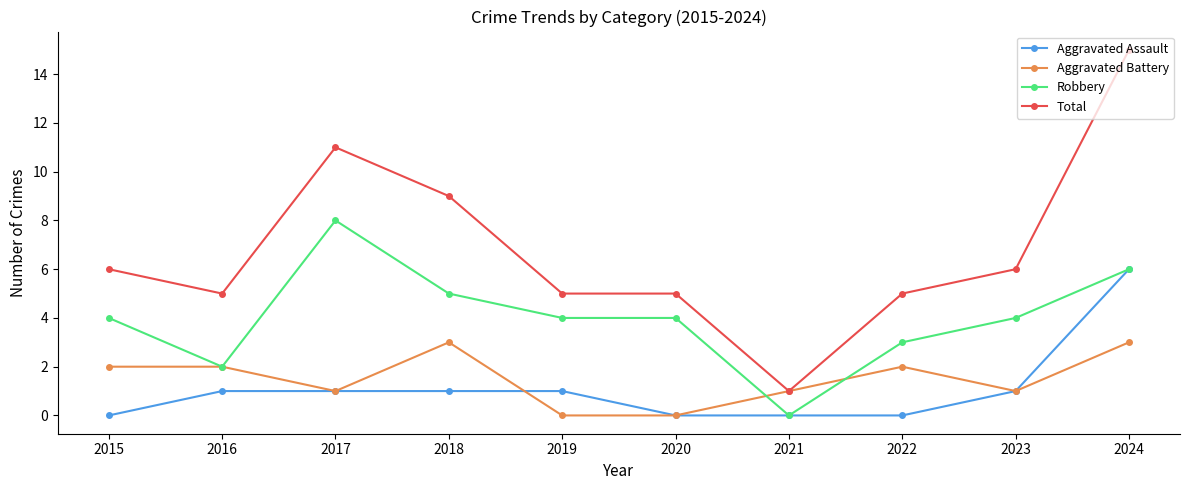

The Total series shows 26 at 2024. True or false?

False